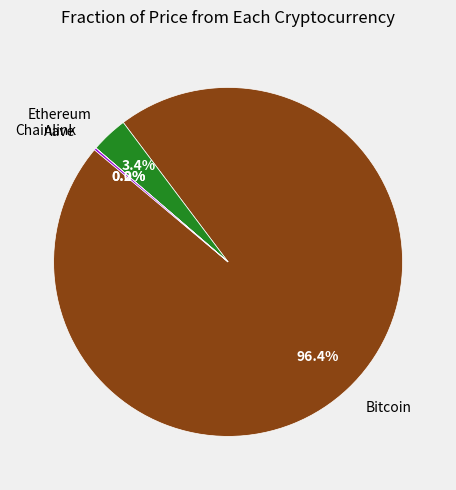

Is the sum of Ethereum and Bitcoin greater than half?

Yes